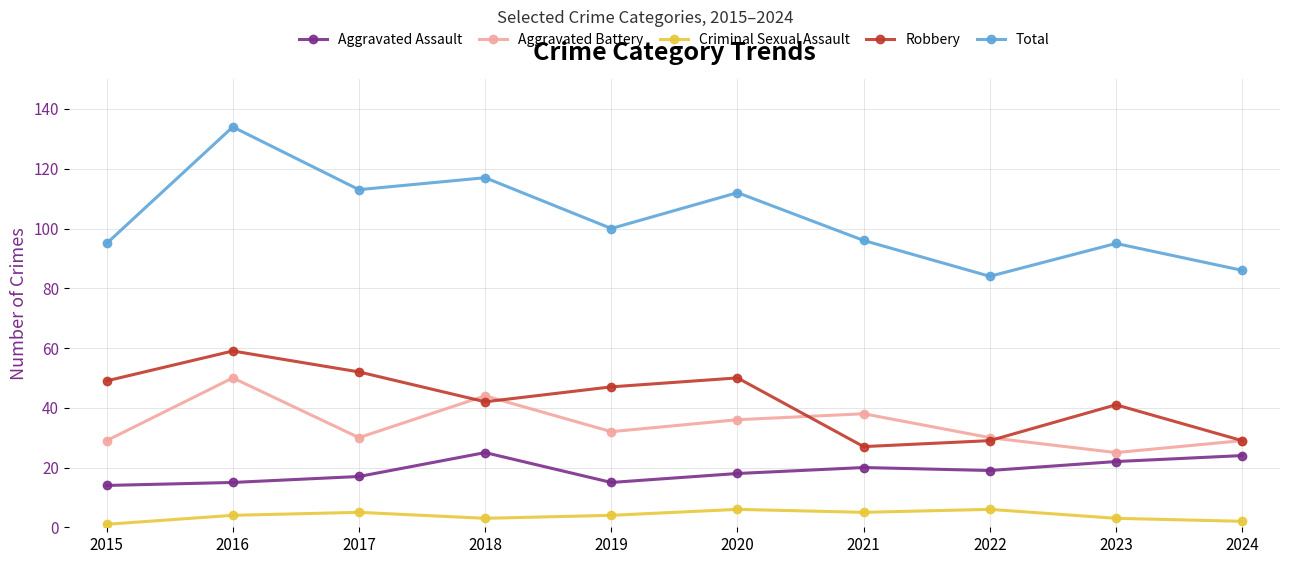

Reading left to right, extract all data points from this chart.

Aggravated Assault: 14	15	17	25	15	18	20	19	22	24
Aggravated Battery: 29	50	30	44	32	36	38	30	25	29
Criminal Sexual Assault: 1	4	5	3	4	6	5	6	3	2
Robbery: 49	59	52	42	47	50	27	29	41	29
Total: 95	134	113	117	100	112	96	84	95	86